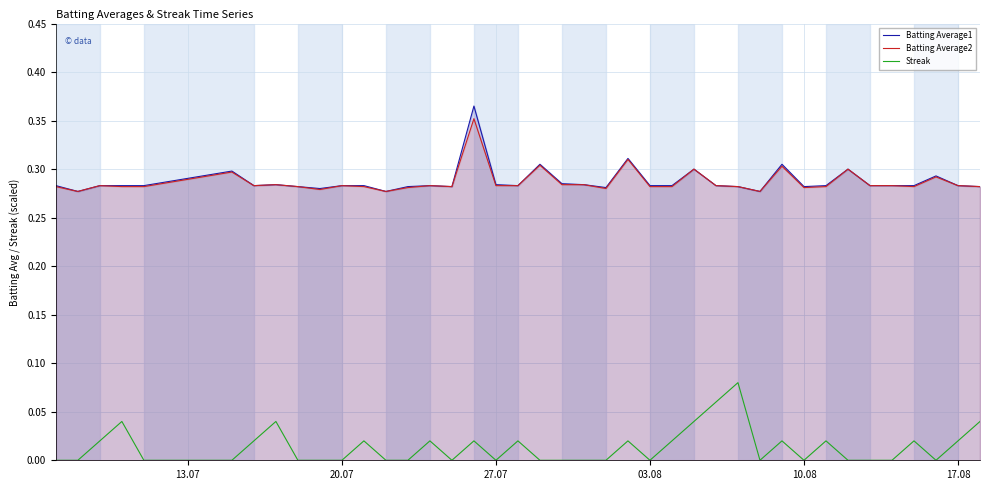

True or false: Batting Average1 and Streak cross at least once.

False